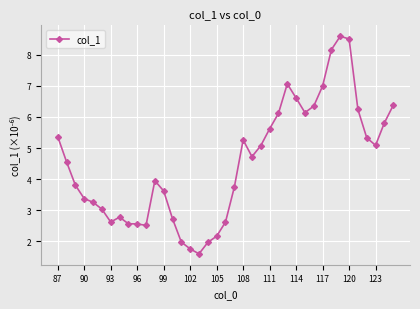

True or false: there are more than 0 points higher than both neighbors.

True